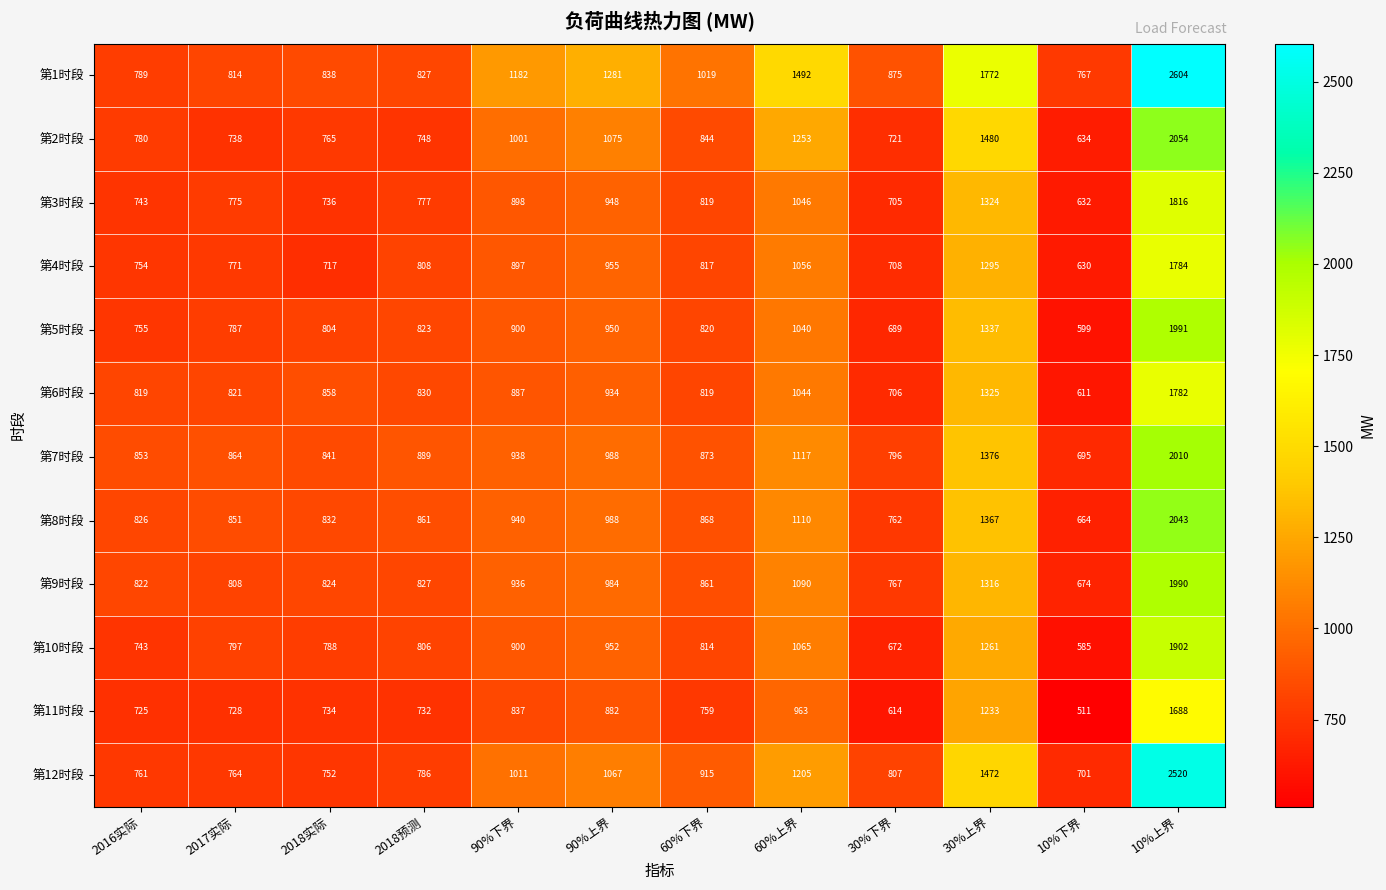

The 第5时段 series shows 823 at 2018预测. True or false?

True